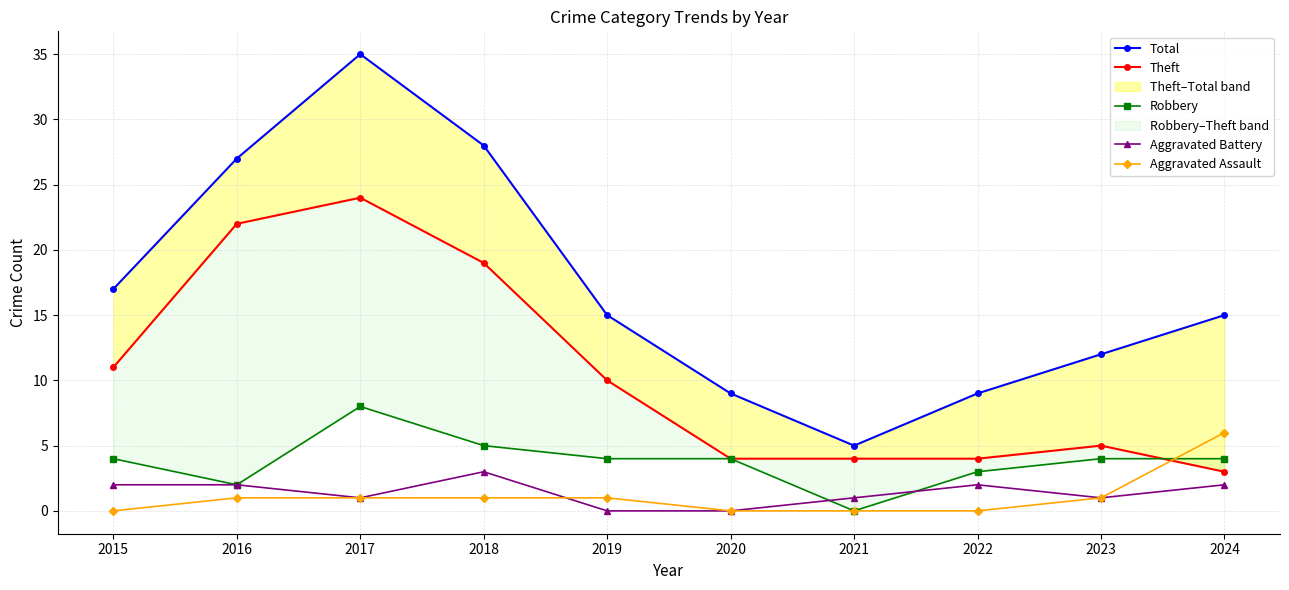

Is the value of Aggravated Battery at 2022 greater than the value of Robbery at 2022?

No